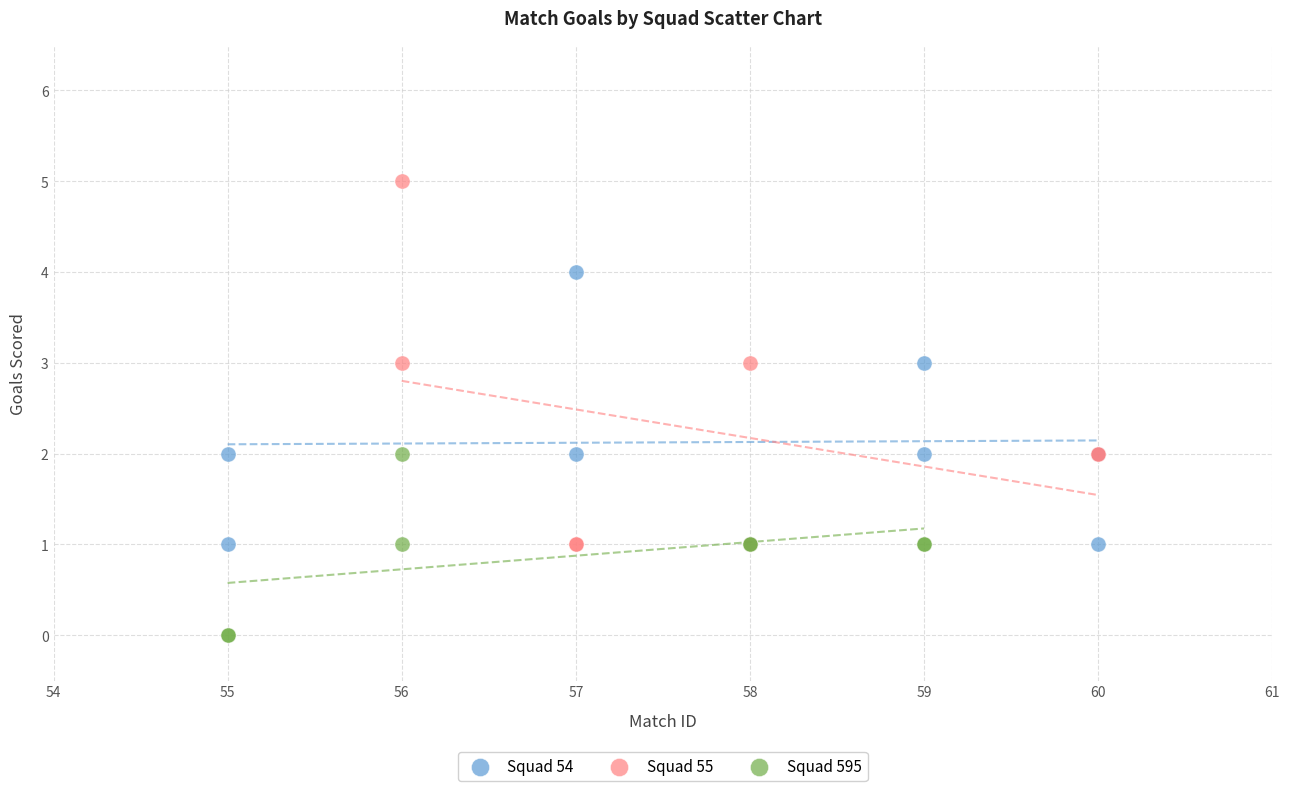

Which series contains the highest Y value?

Squad 55